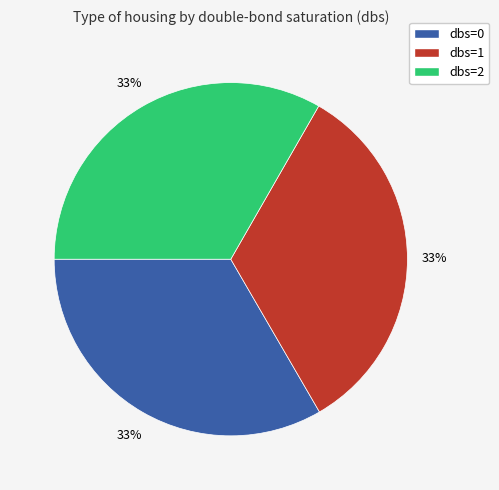

Does any single category account for the majority?

No